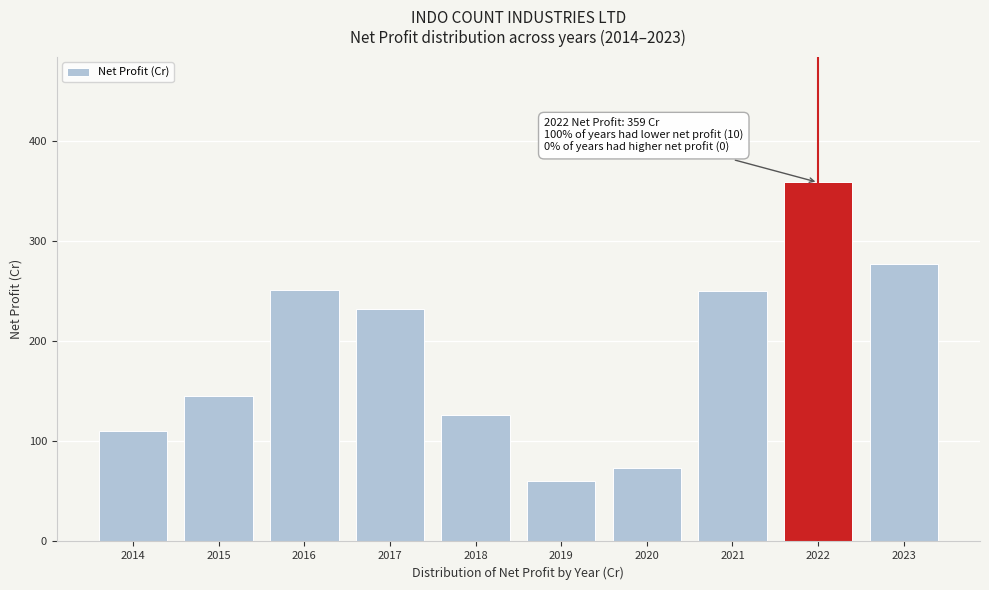

Between 2020 and 2017, which is larger?

2017